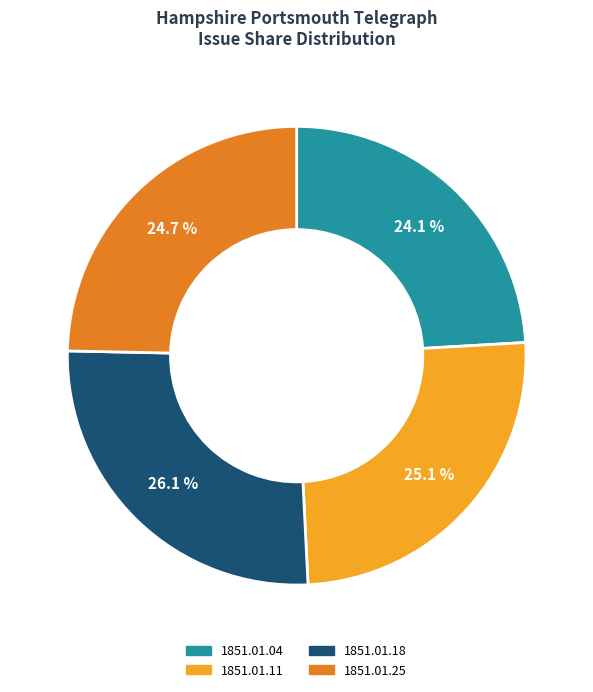

What percentage is the 1851.01.04 slice, to the nearest percent?

24%